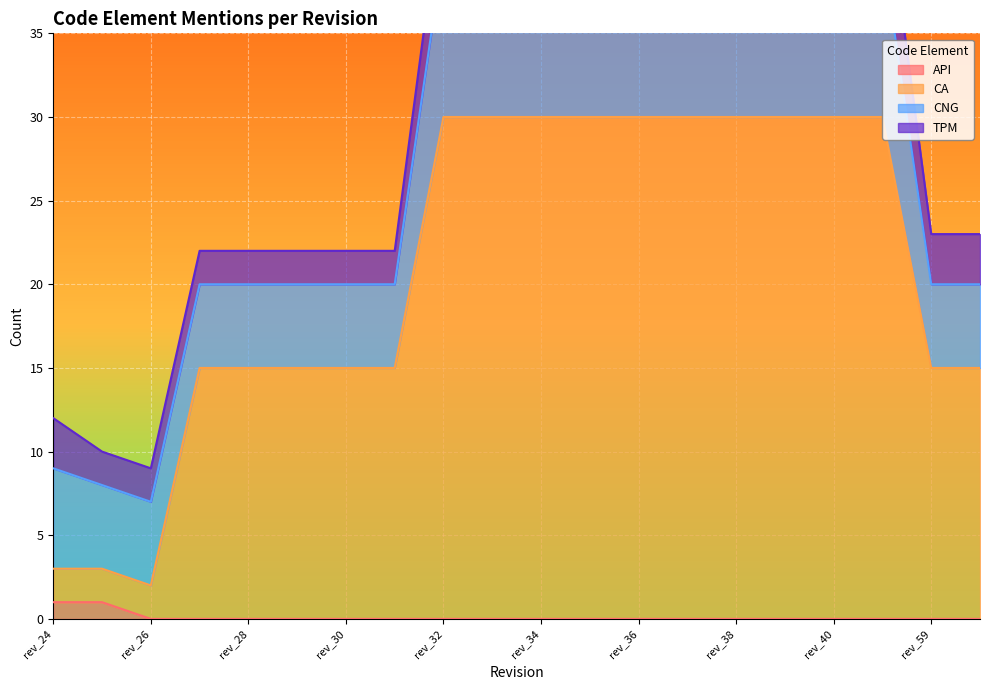

Is it true that API equals 0 at rev_32?

True